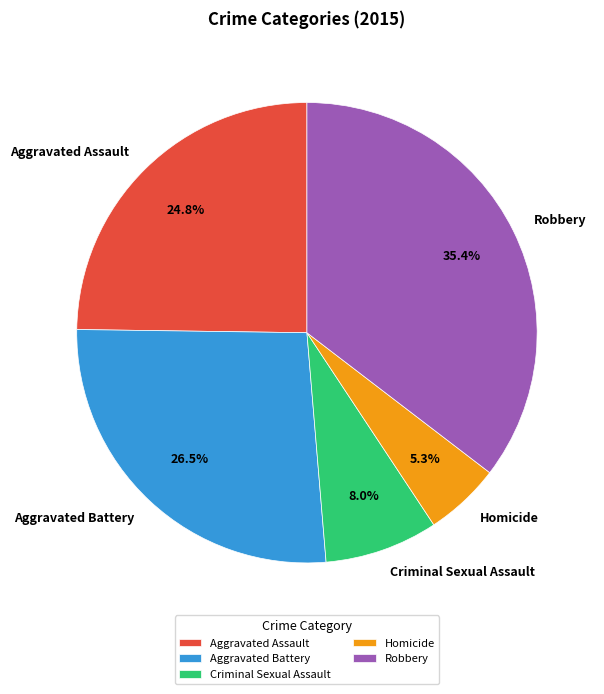

Between Criminal Sexual Assault and Aggravated Assault, which is larger?

Aggravated Assault